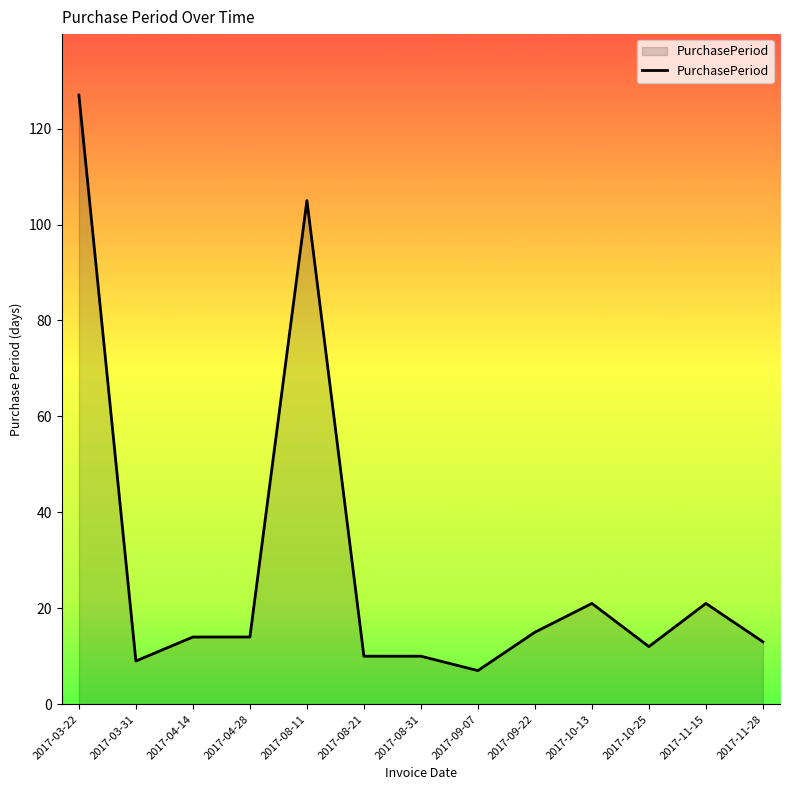

Read the value at 2017-10-25, to the nearest 10.

10